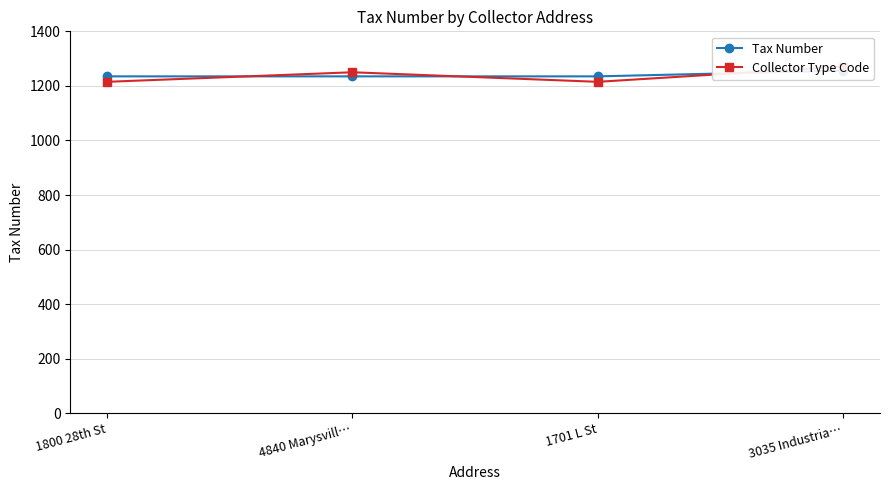

Which series has the largest total across all categories?

Tax Number